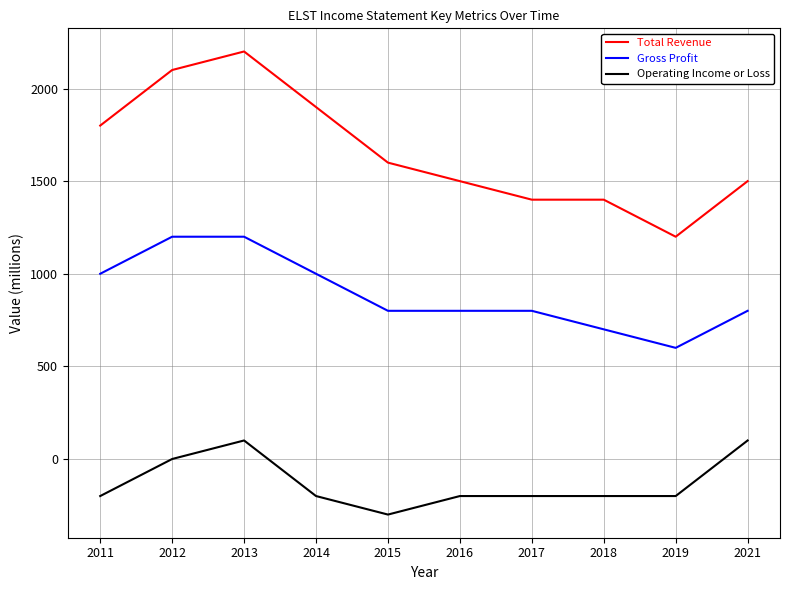

Which category has the lowest value across all series?

2015